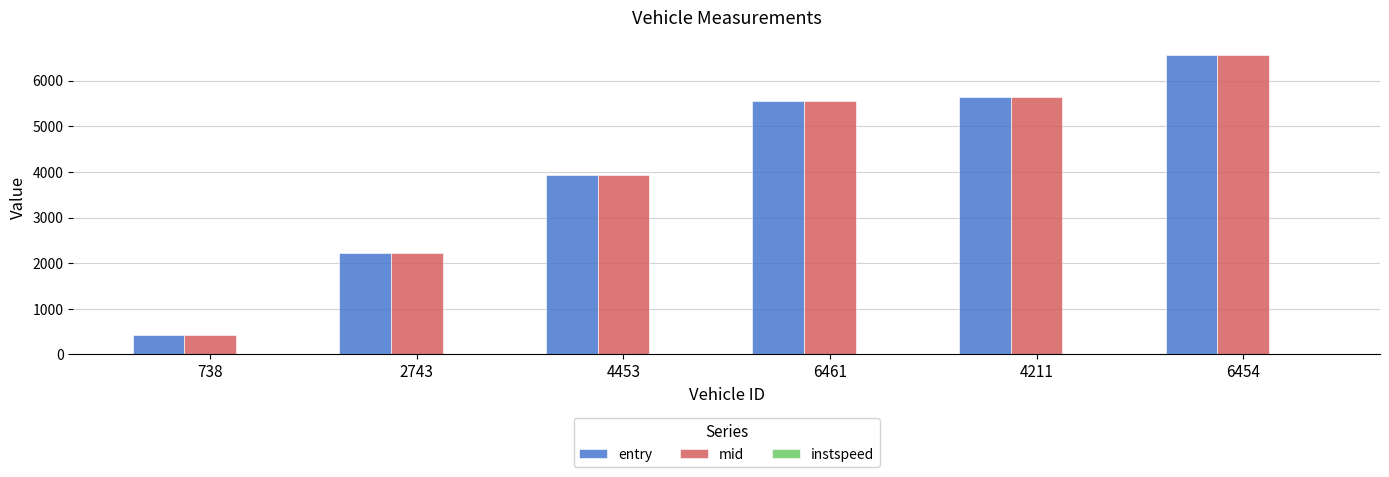

Which series has the widest spread of values?

mid